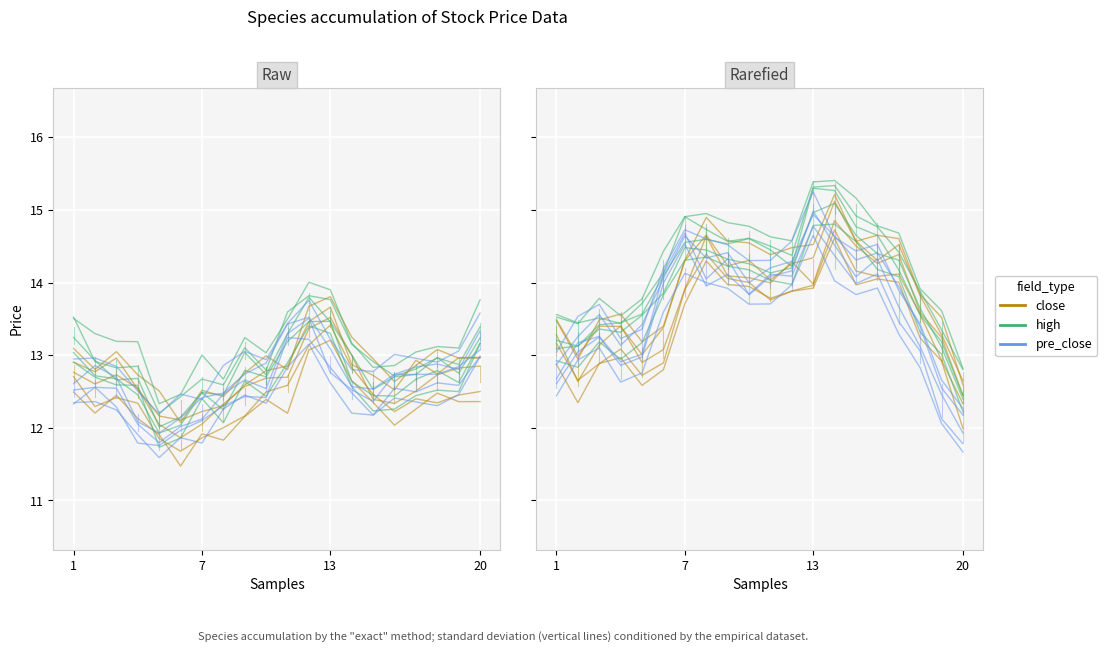

Does the chart display data point markers on the line(s)?

No